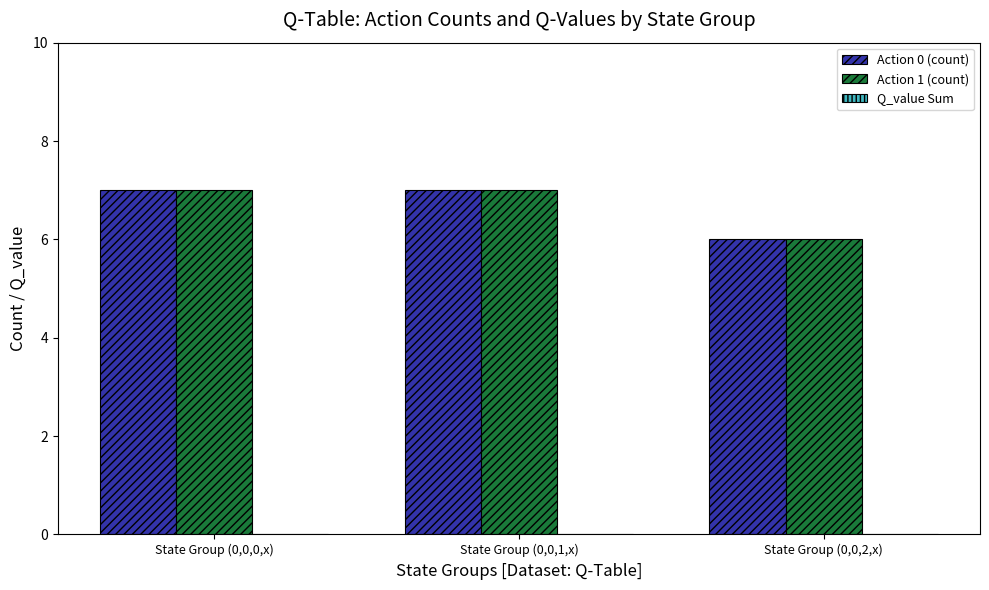

What is the sum of all Action 1 (count) values?

20